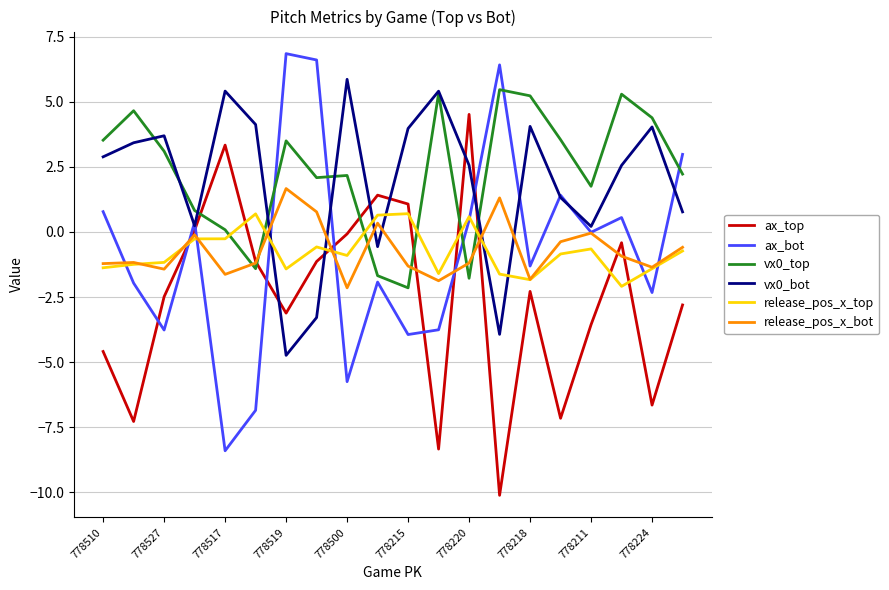

What is the greatest value displayed?

6.9